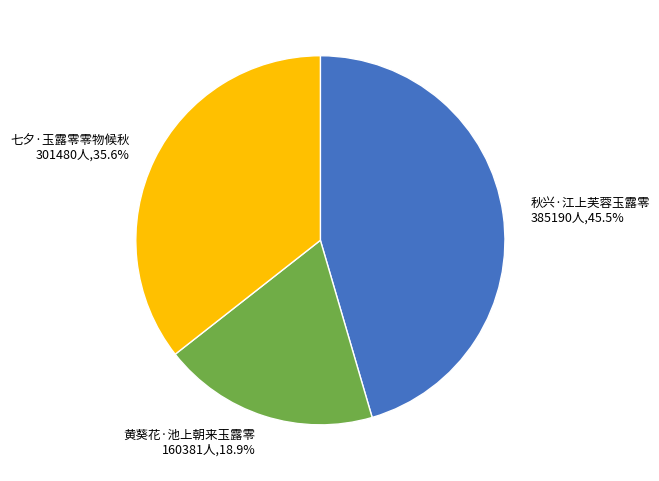

Which slice is the smallest?

黄葵花·池上朝来玉露零